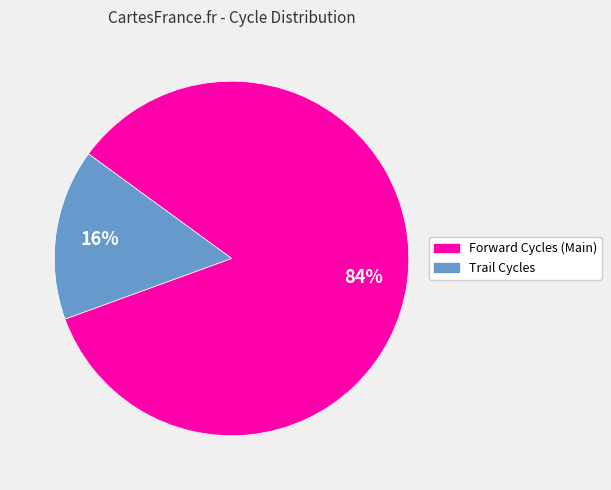

Is the sum of Trail Cycles and Forward Cycles (Main) greater than half?

Yes